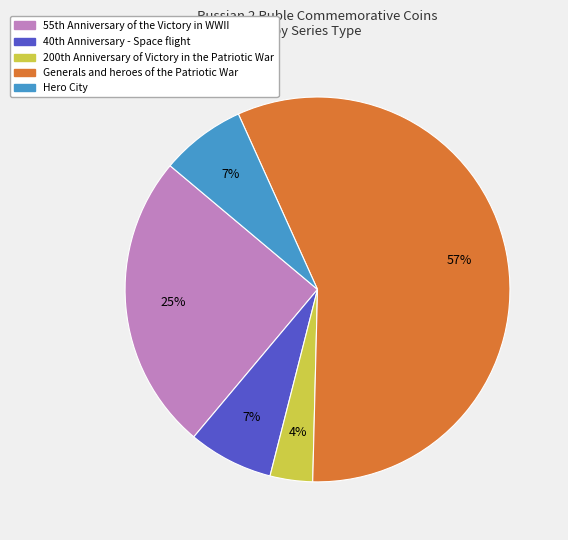

Which slice is the largest?

Generals and heroes of the Patriotic War